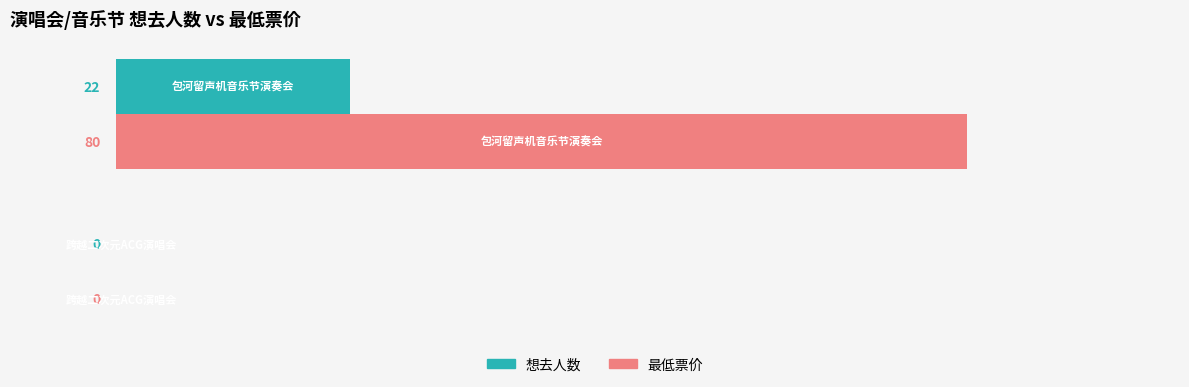

Which series has the largest total across all categories?

最低票价